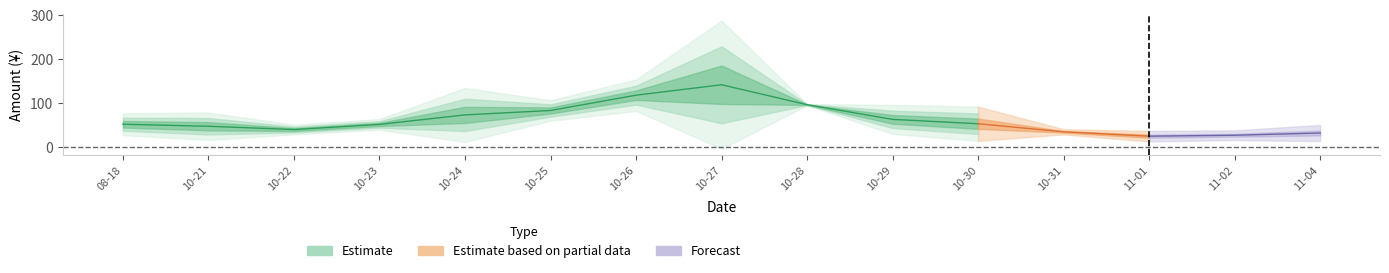

What is the smallest value displayed?

1.0